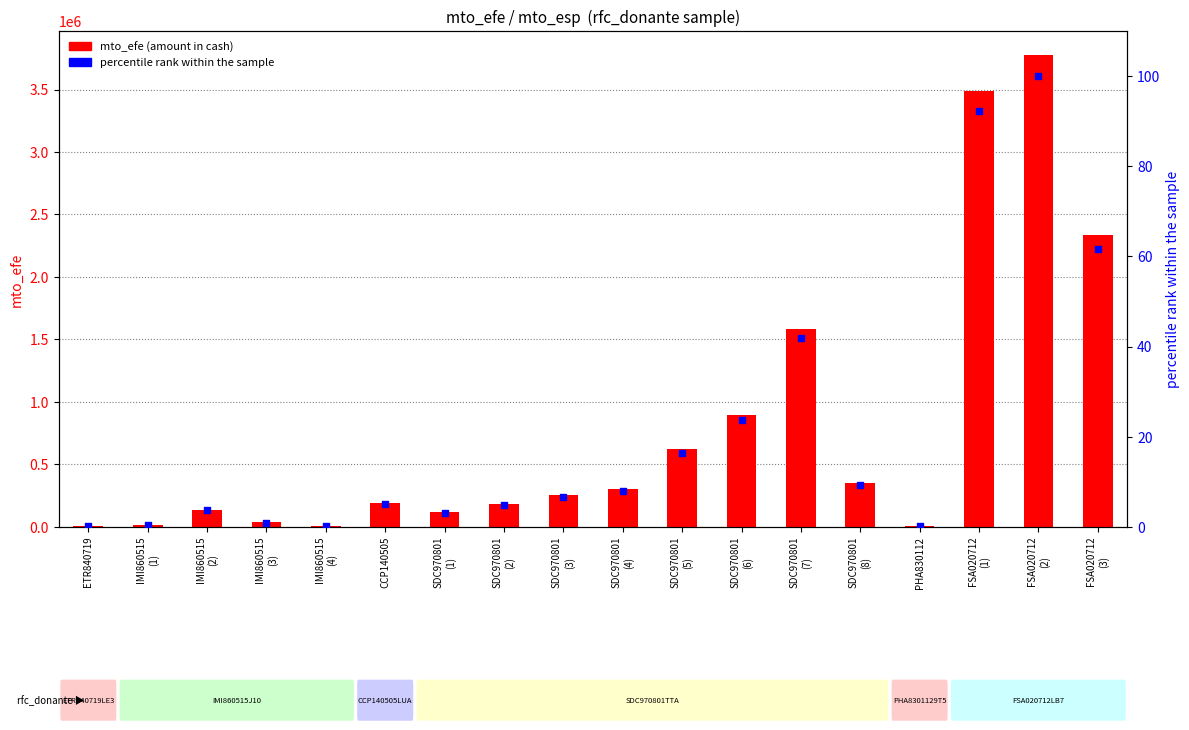

What is the total value across all series at SDC970801
(7)?

1579249.6